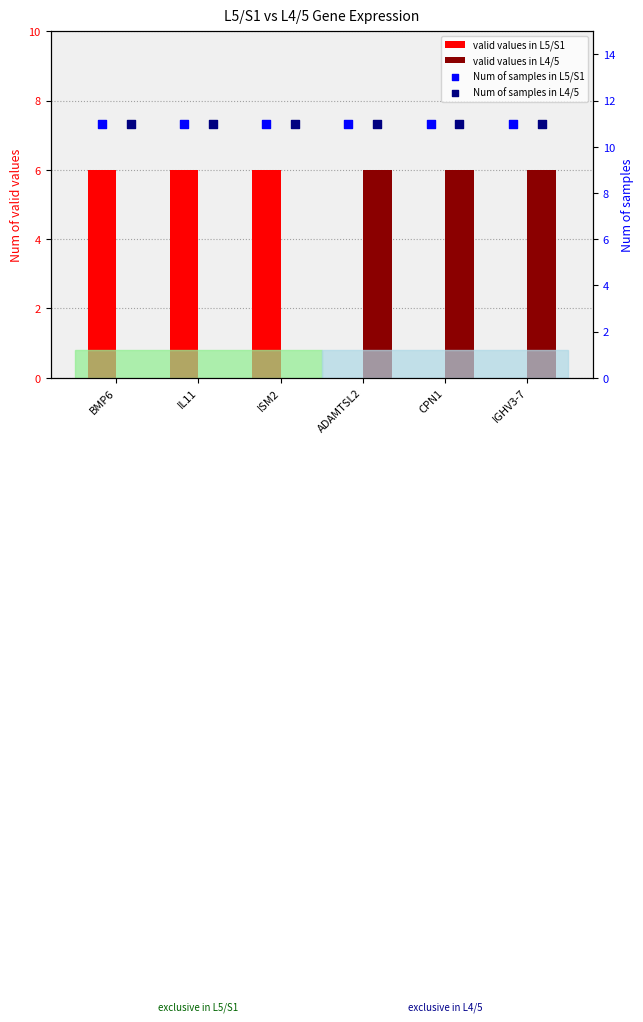

At which category is the sum across all series the highest?

BMP6